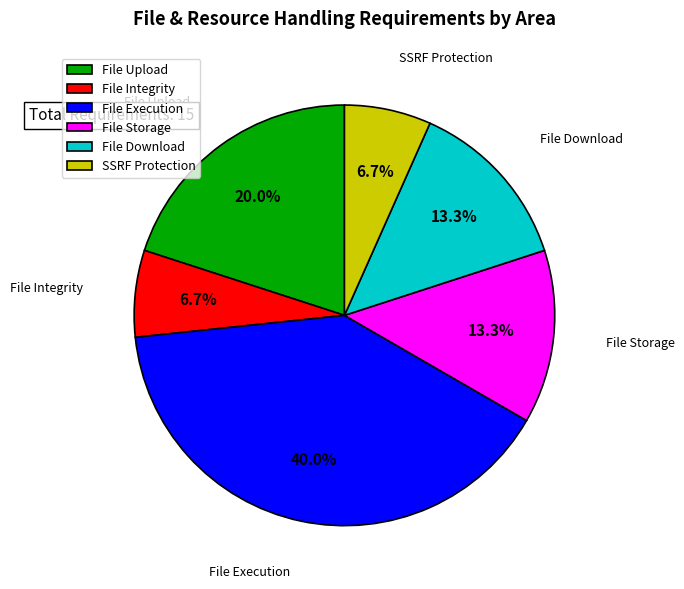

Which category has the biggest portion of the pie?

File Execution